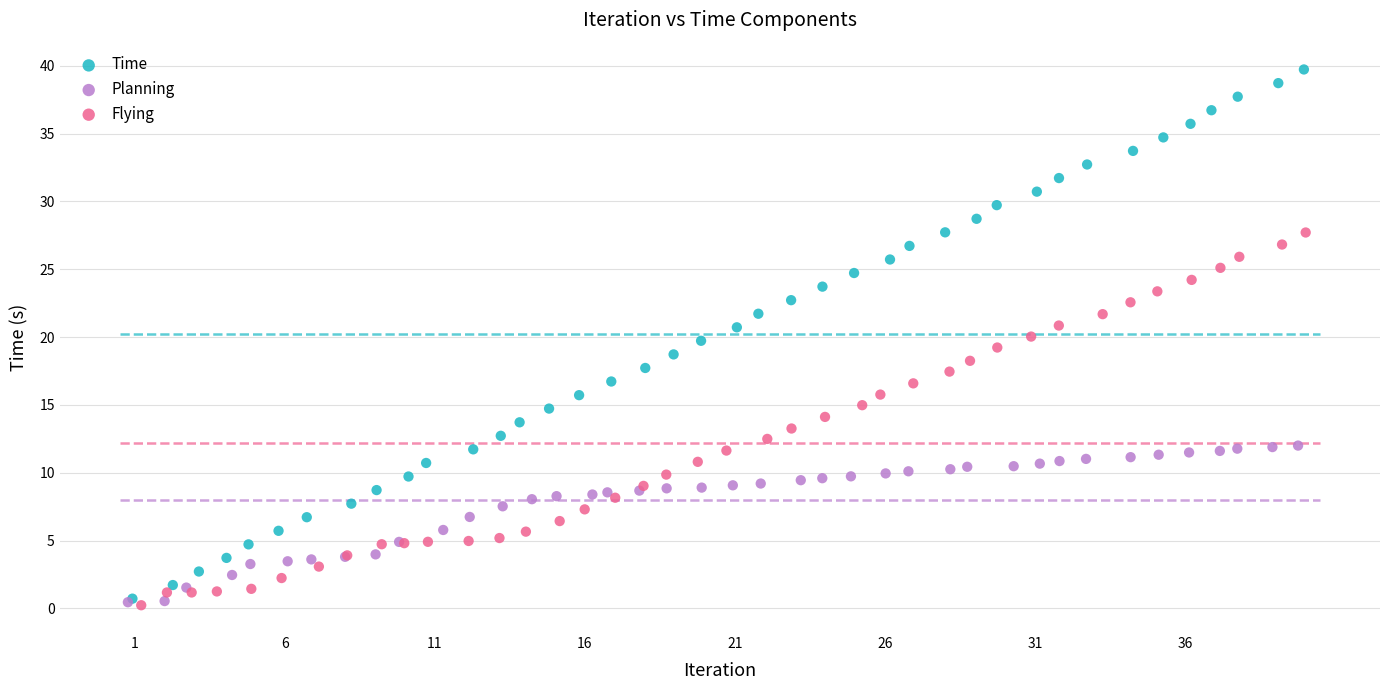

Which series has the widest spread of Y values?

Time